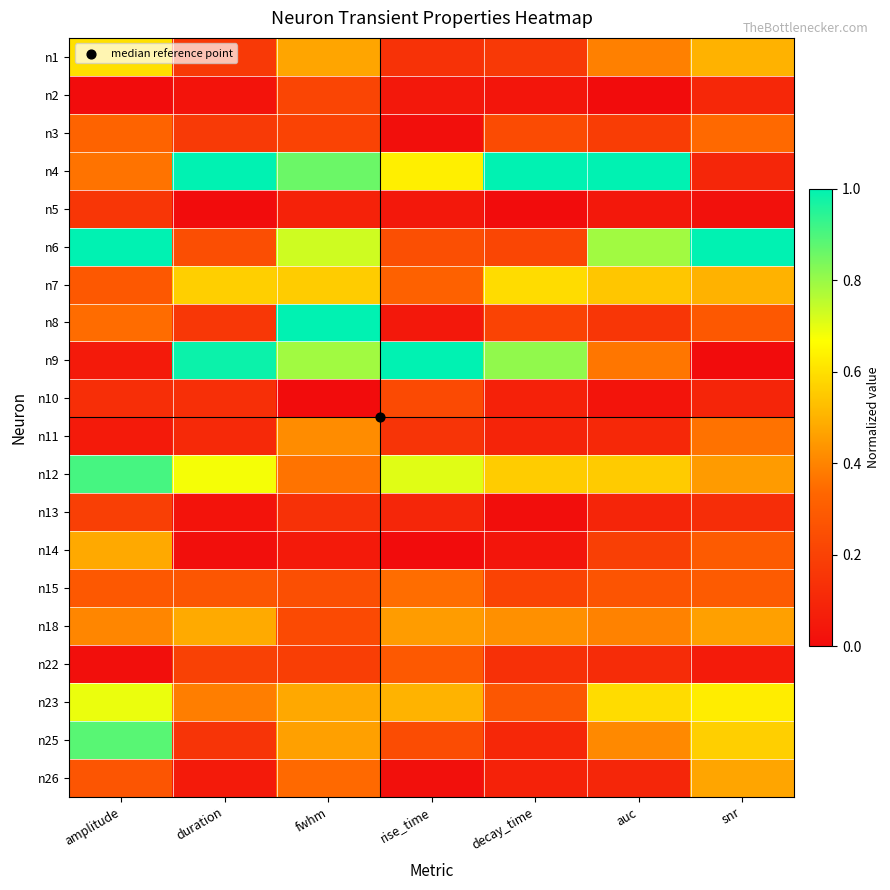

Which category has the lowest value across all series?

amplitude